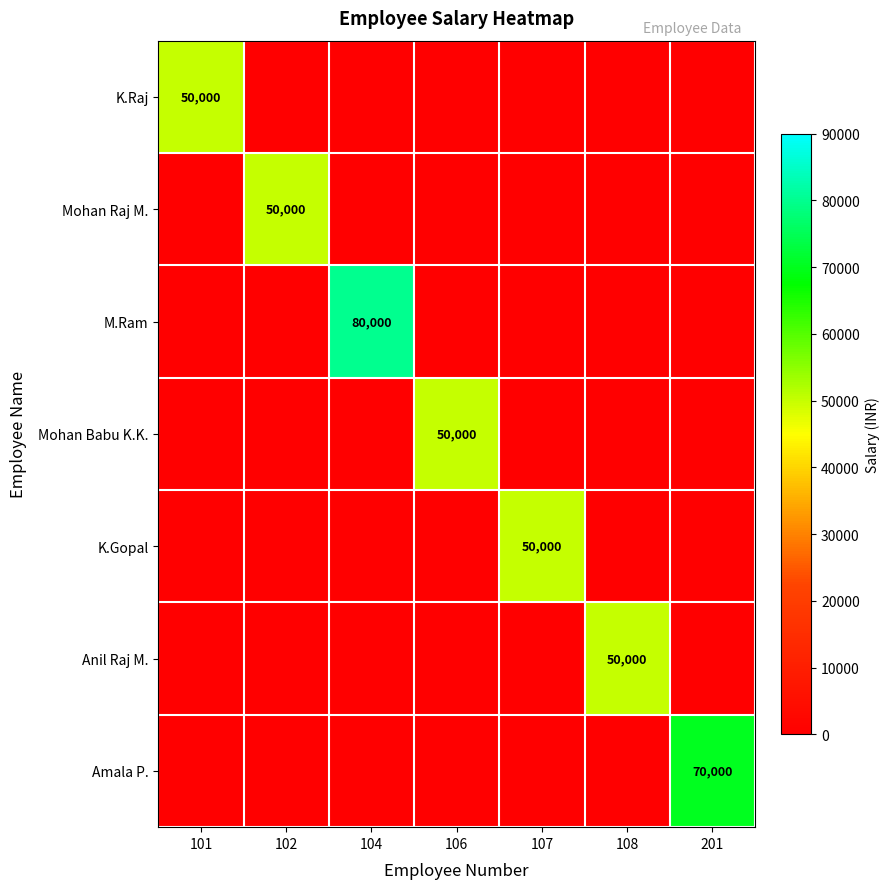

Rank the categories by Amala P. value from lowest to highest.

101, 102, 104, 106, 107, 108, 201